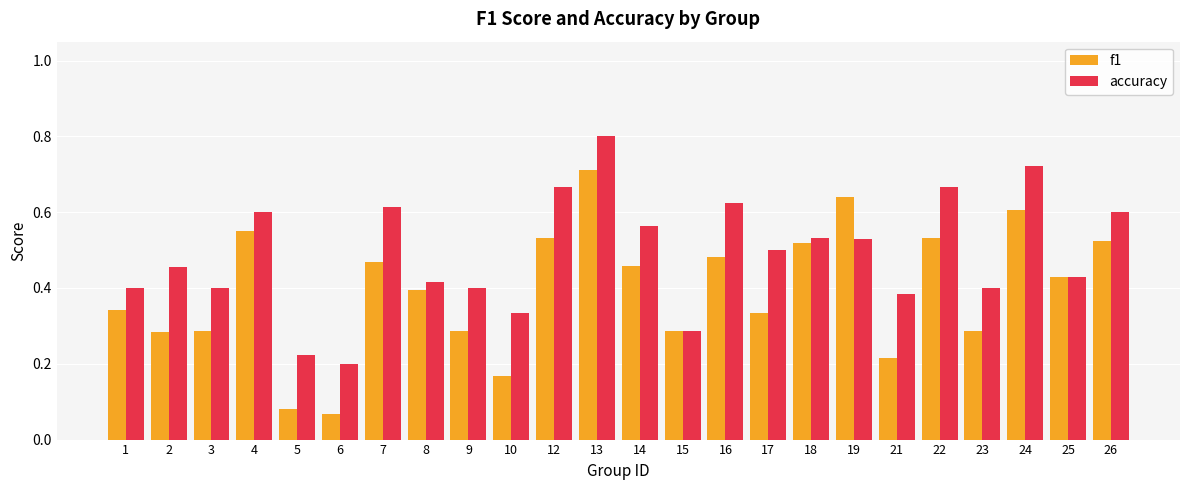

Count the f1 values in the range 0 to 1.

24